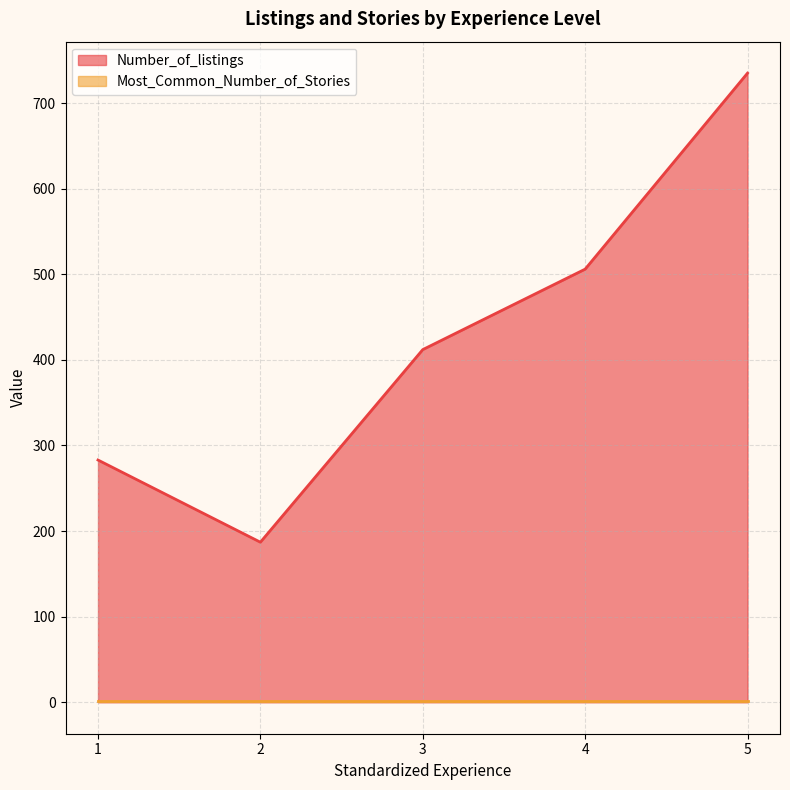

What is the sum of the values at 1 and 5?

1018